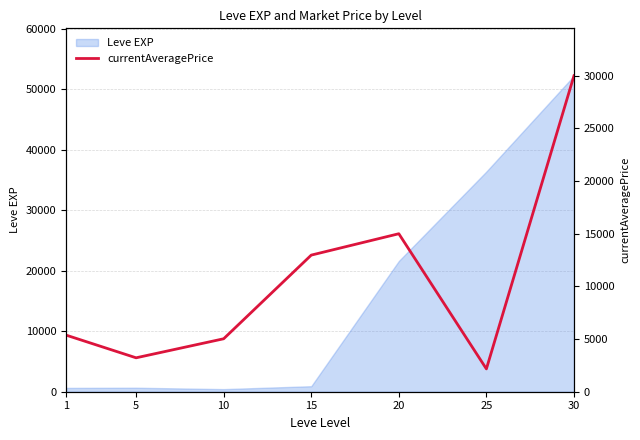

Reading left to right, what are all the values shown in this chart?

5375.3	3220.0	5027.5	12970.0	14999.0	2166.7	30000.0